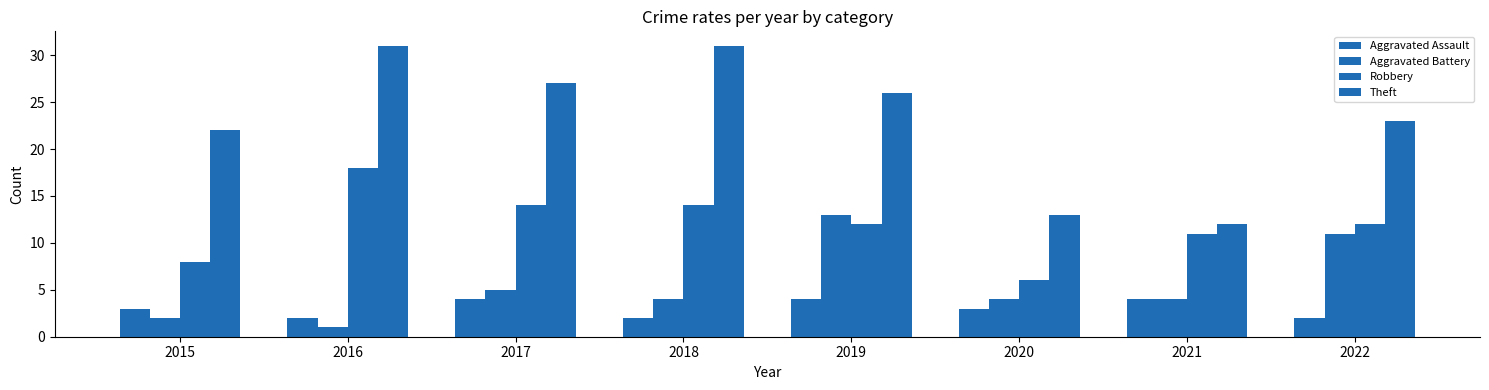

Reading right to left, transcribe all the data shown in this chart.

Aggravated Assault: 2022=2	2021=4	2020=3	2019=4	2018=2	2017=4	2016=2	2015=3
Aggravated Battery: 2022=11	2021=4	2020=4	2019=13	2018=4	2017=5	2016=1	2015=2
Robbery: 2022=12	2021=11	2020=6	2019=12	2018=14	2017=14	2016=18	2015=8
Theft: 2022=23	2021=12	2020=13	2019=26	2018=31	2017=27	2016=31	2015=22